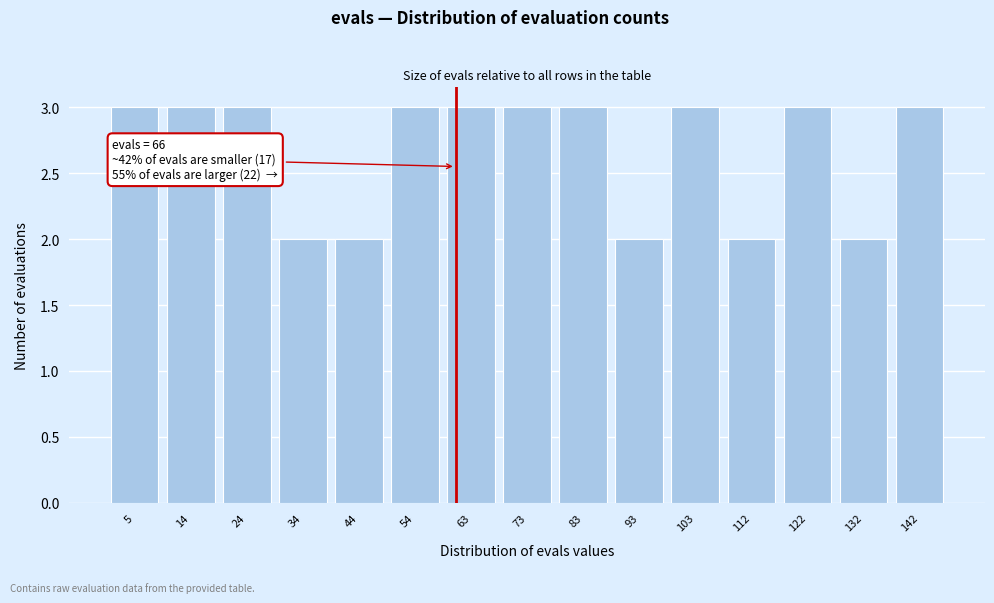

Reading left to right, transcribe all the data shown in this chart.

5=3	14=3	24=3	34=2	44=2	54=3	63=3	73=3	83=3	93=2	103=3	112=2	122=3	132=2	142=3